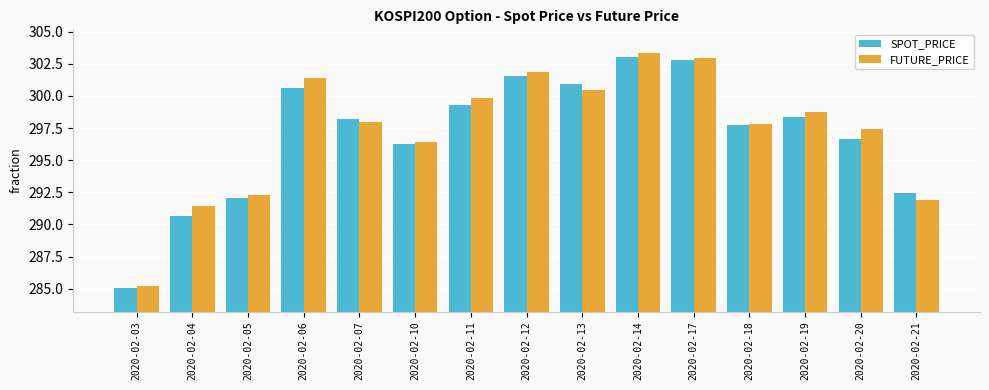

What is the value of the FUTURE_PRICE bar at the 1st from the left?

285.2